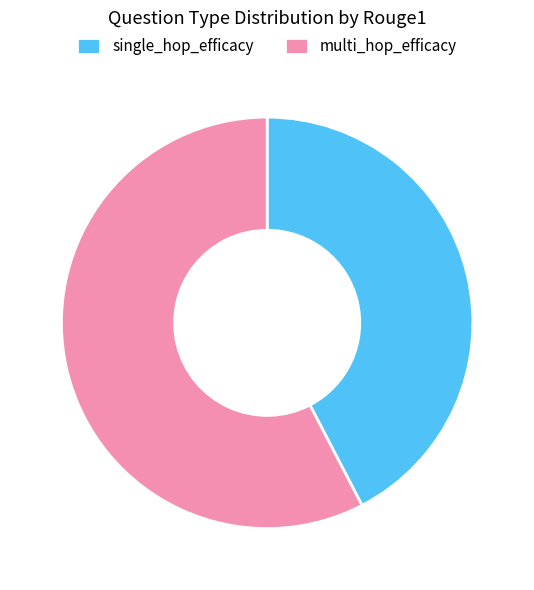

Rank the categories by value from lowest to highest.

single_hop_efficacy, multi_hop_efficacy